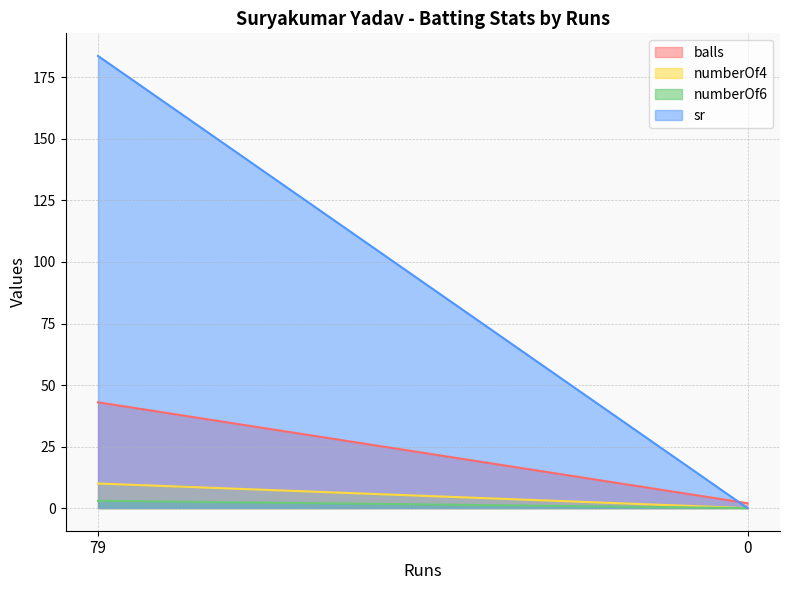

Between 79 and 0, which is larger?

79